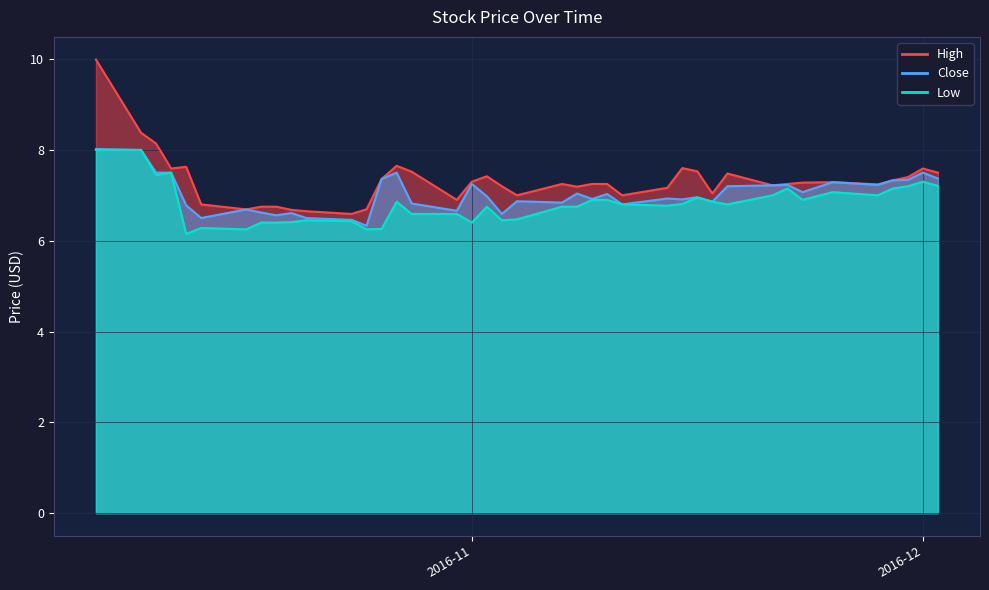

Which series has the widest spread of values?

High